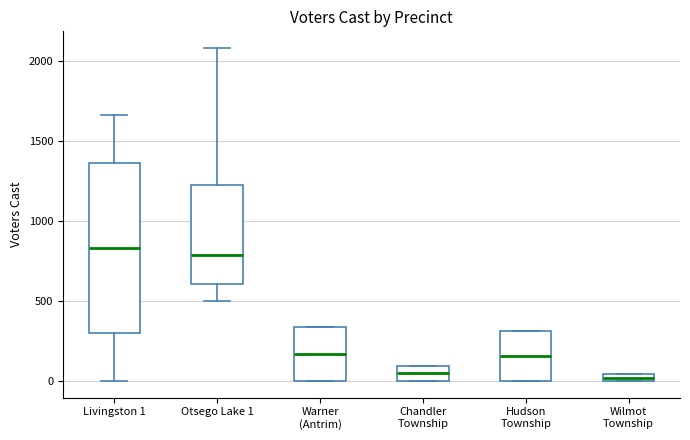

Which box is the tallest, from its lower edge to its upper edge?

Livingston 1